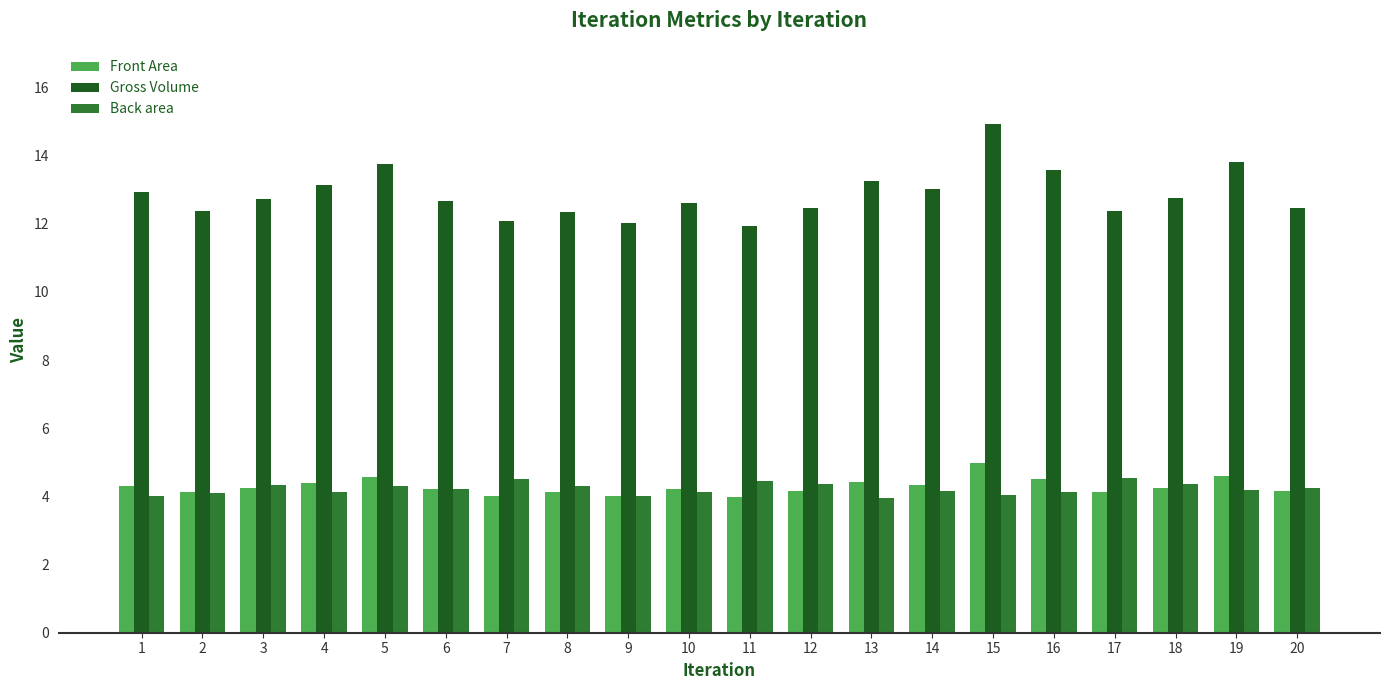

At how many categories does at least one series exceed 4?

20